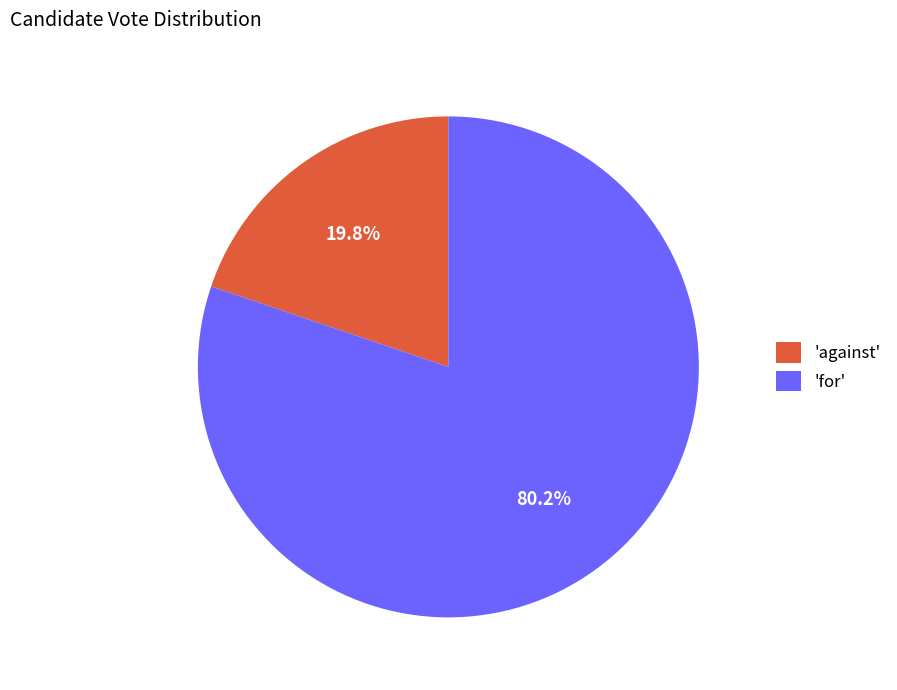

What is the smallest slice in the pie chart?

'against'